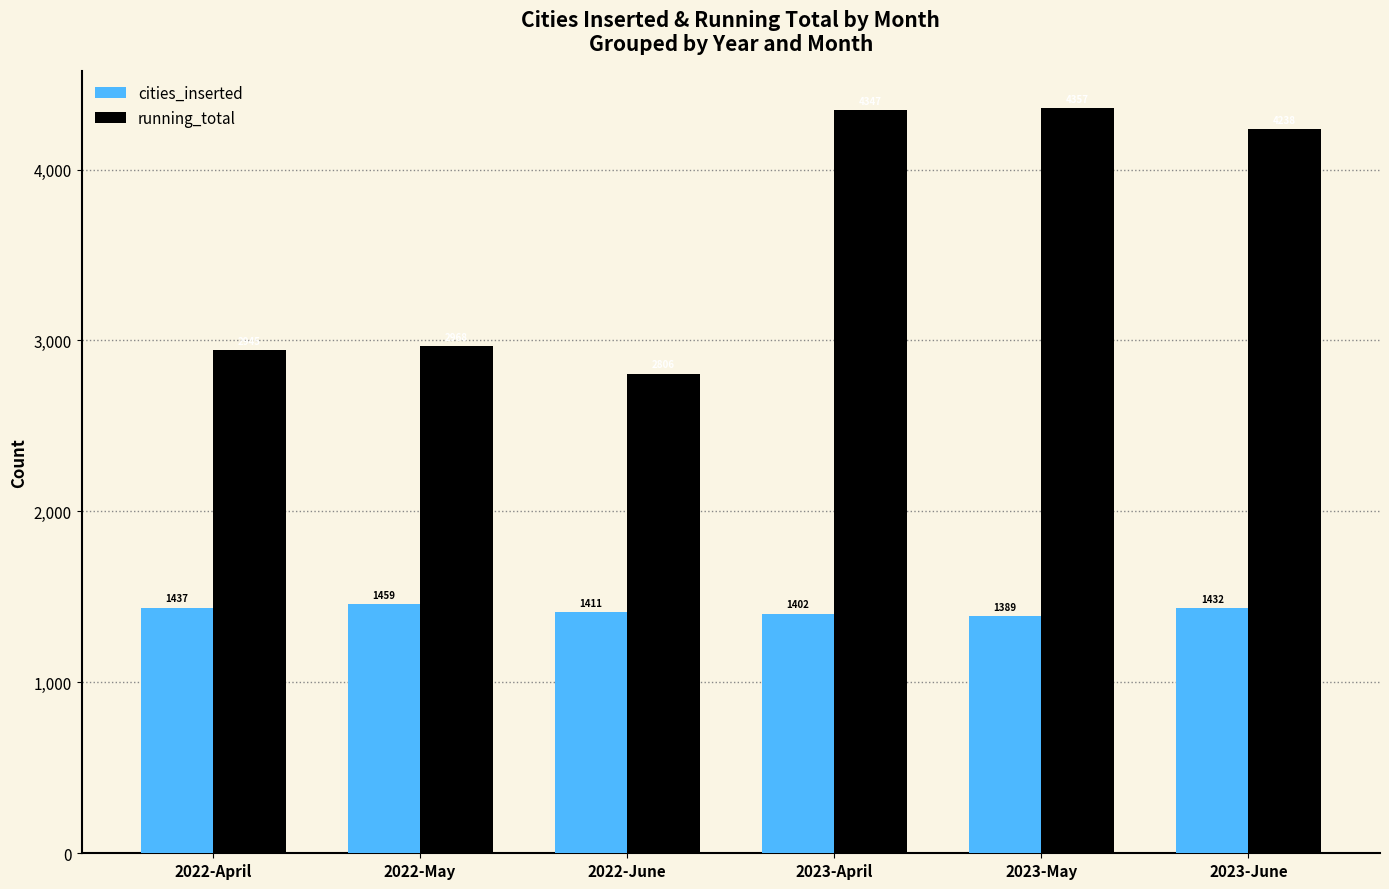

What is the difference between the maximum and minimum values in the cities_inserted series?

70